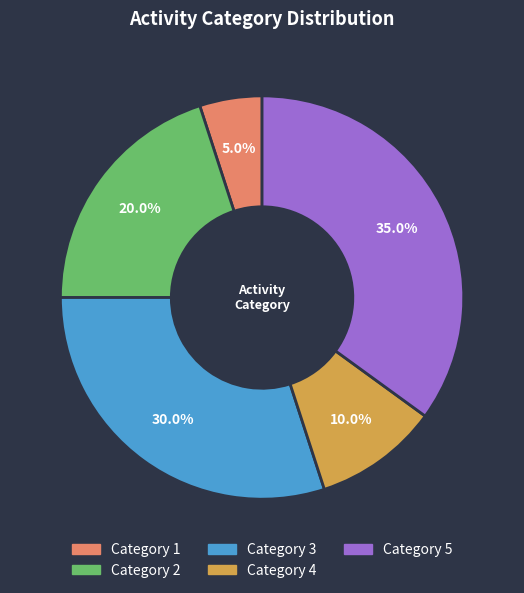

Is there any slice that represents more than half of the pie?

No